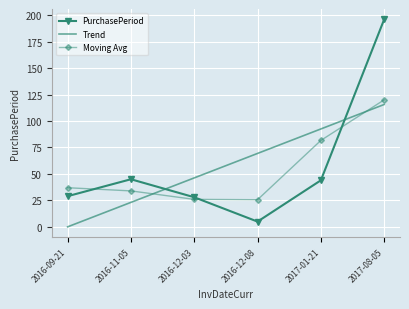

List the labels in order of Trend value, largest first.

2017-08-05, 2017-01-21, 2016-12-08, 2016-12-03, 2016-11-05, 2016-09-21